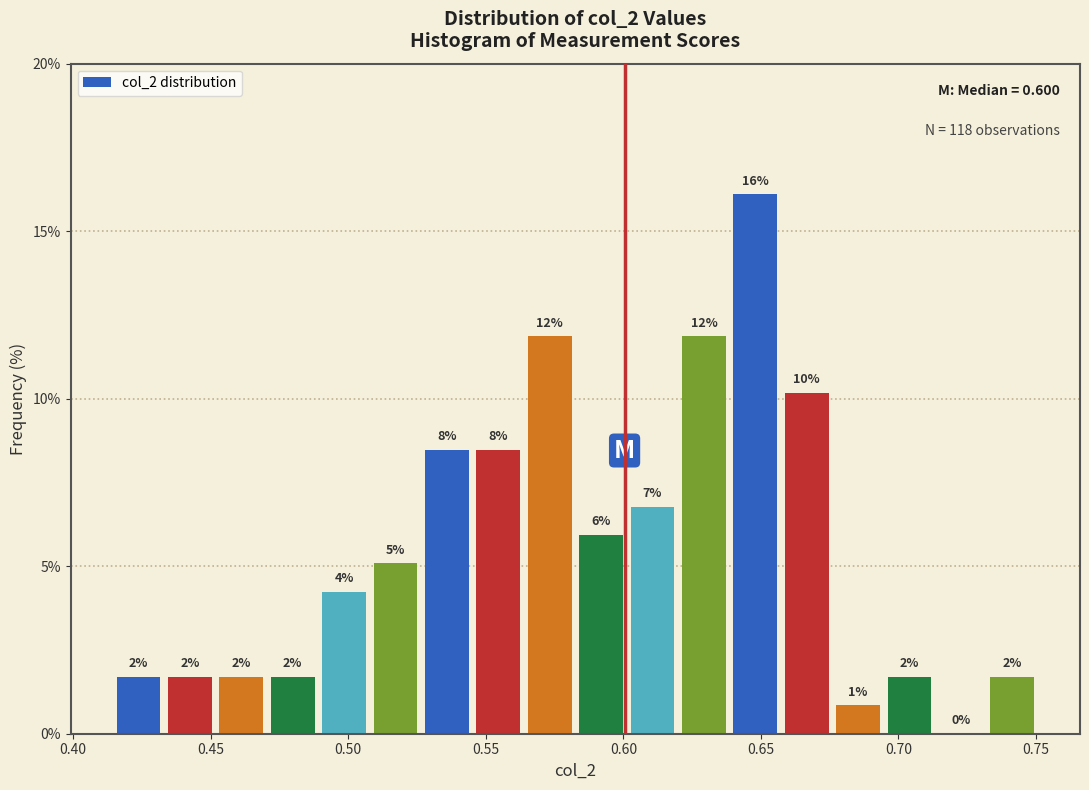

Around what value on the x-axis is the tallest bar? Give the approximate position of its centre, as read against the axis.

0.650